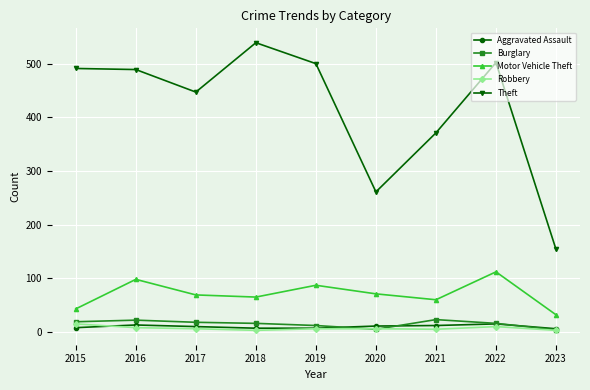

What is the total value across all series at 2023?

199